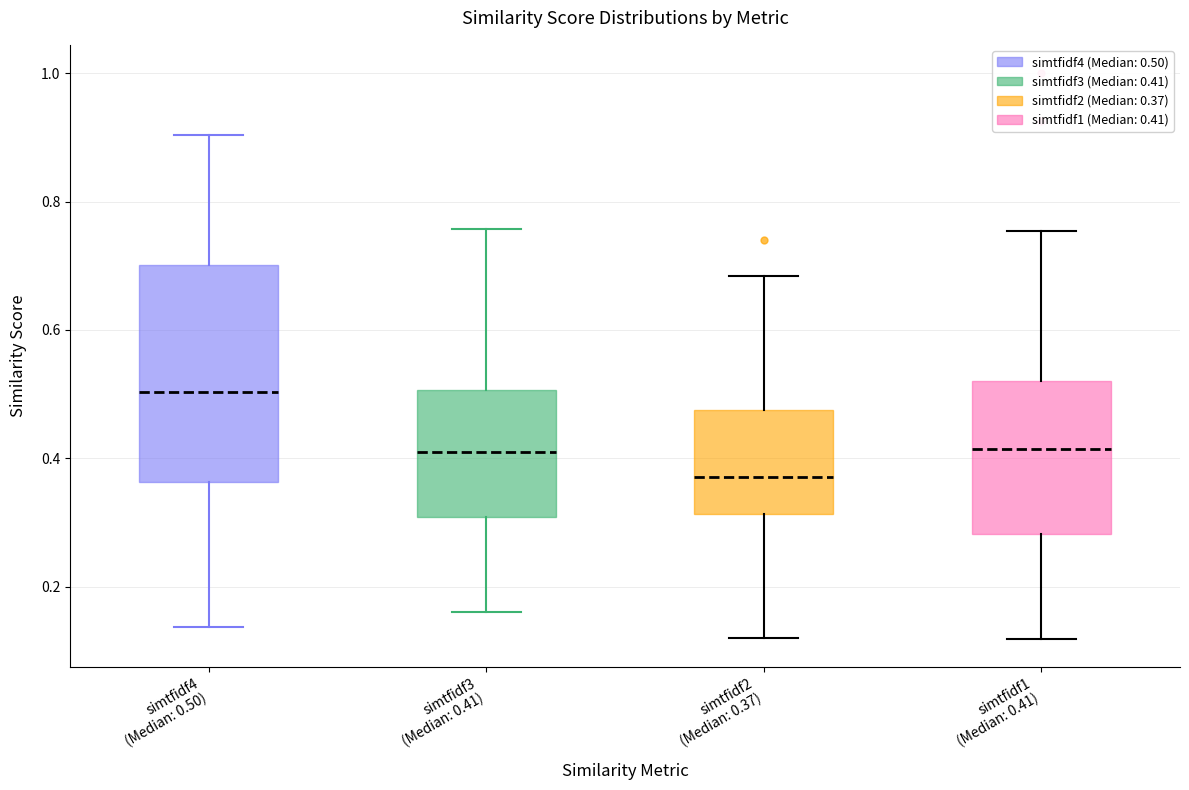

Which box's median line is the lowest?

simtfidf2 (Median: 0.37)